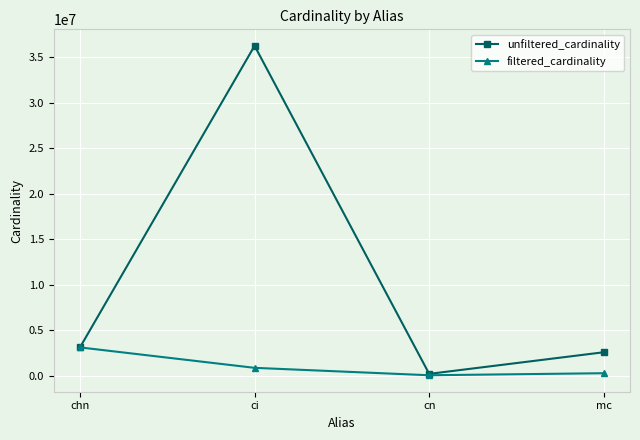

Reading left to right, what are all the values shown in this chart?

unfiltered_cardinality: 3140702	36244344	234997	2609129
filtered_cardinality: 3140702	897652	83988	307487